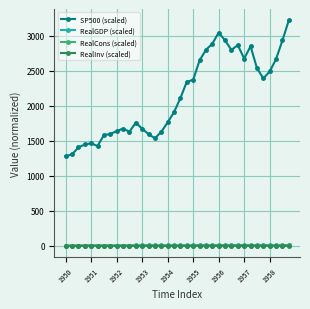

Which series has the largest total across all categories?

SP500 (scaled)